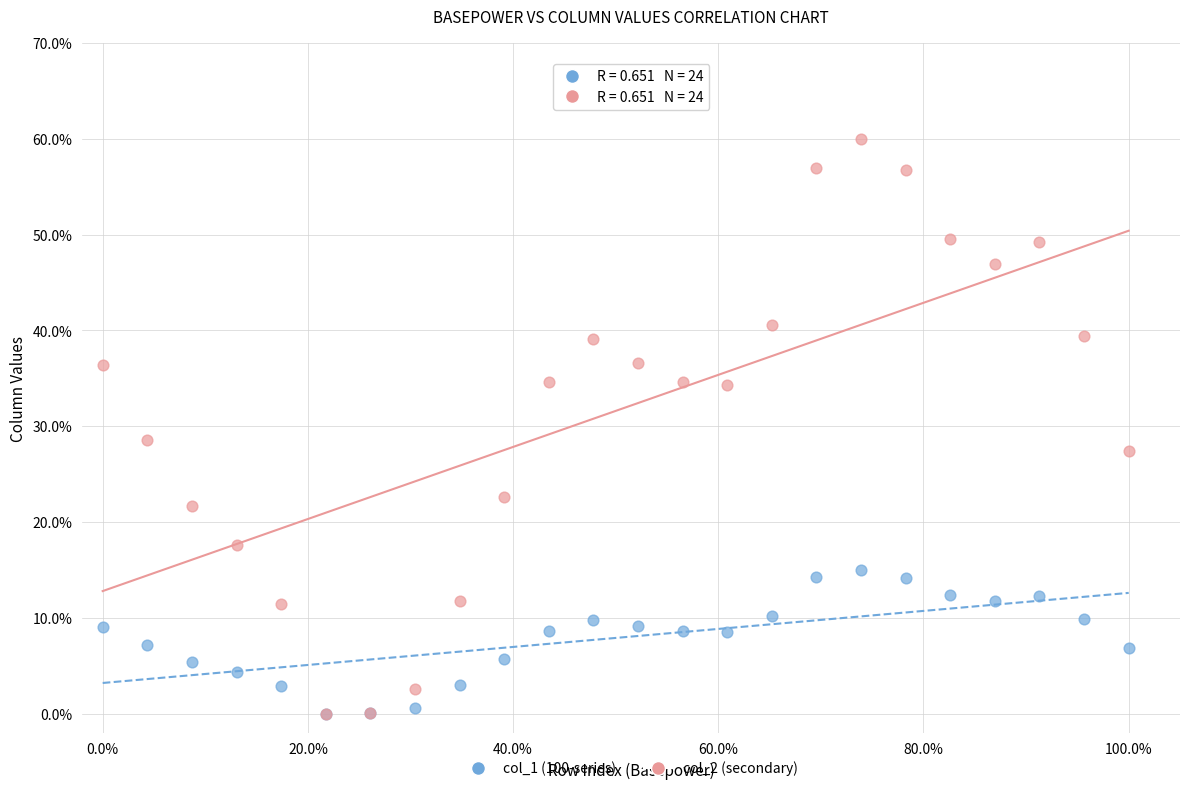

Which series reaches the maximum Y coordinate?

col_2 (secondary)